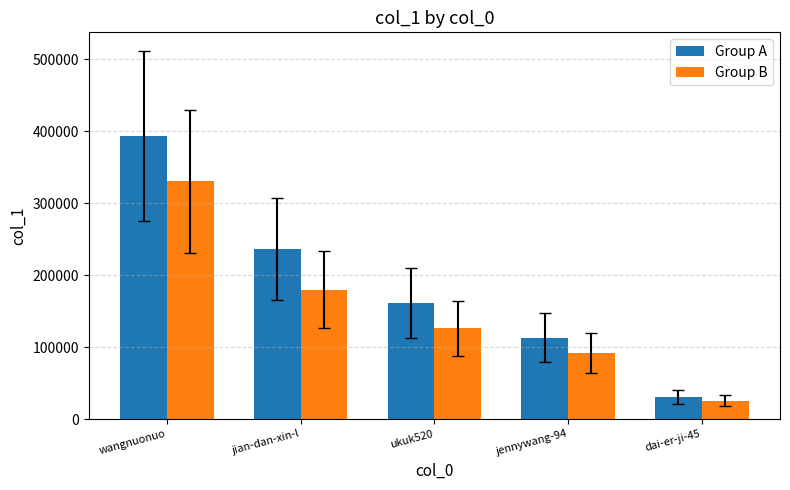

What is the maximum value for Group B?

330791